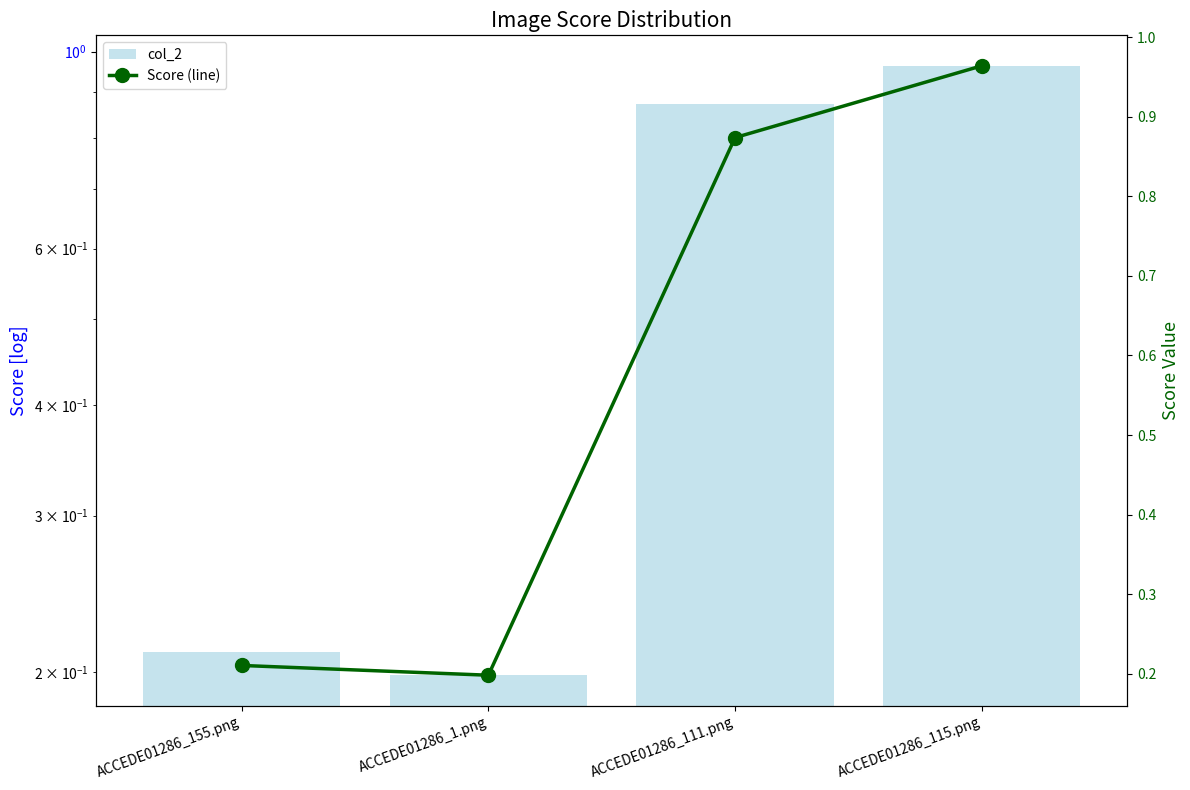

Is it true that col_2 equals 0.3 at ACCEDE01286_1.png?

False